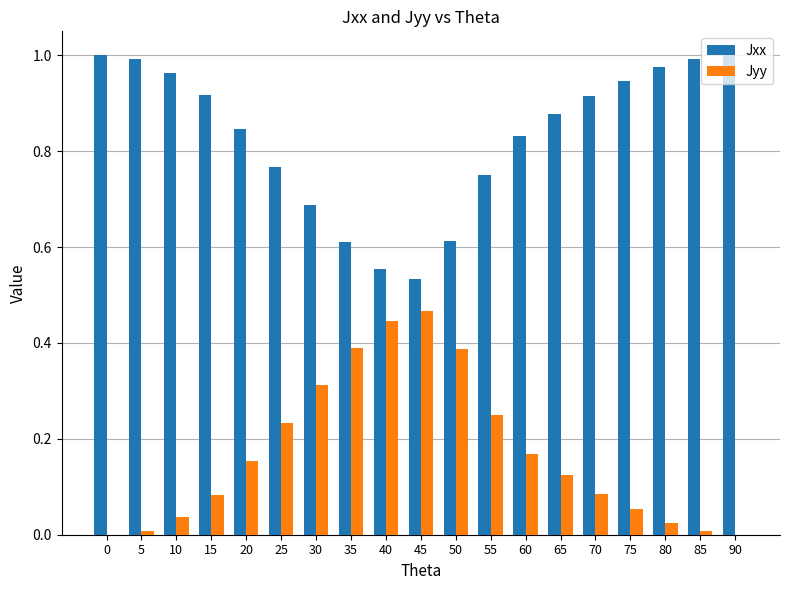

The value of Jyy at 0 is 0.0. True or false?

True